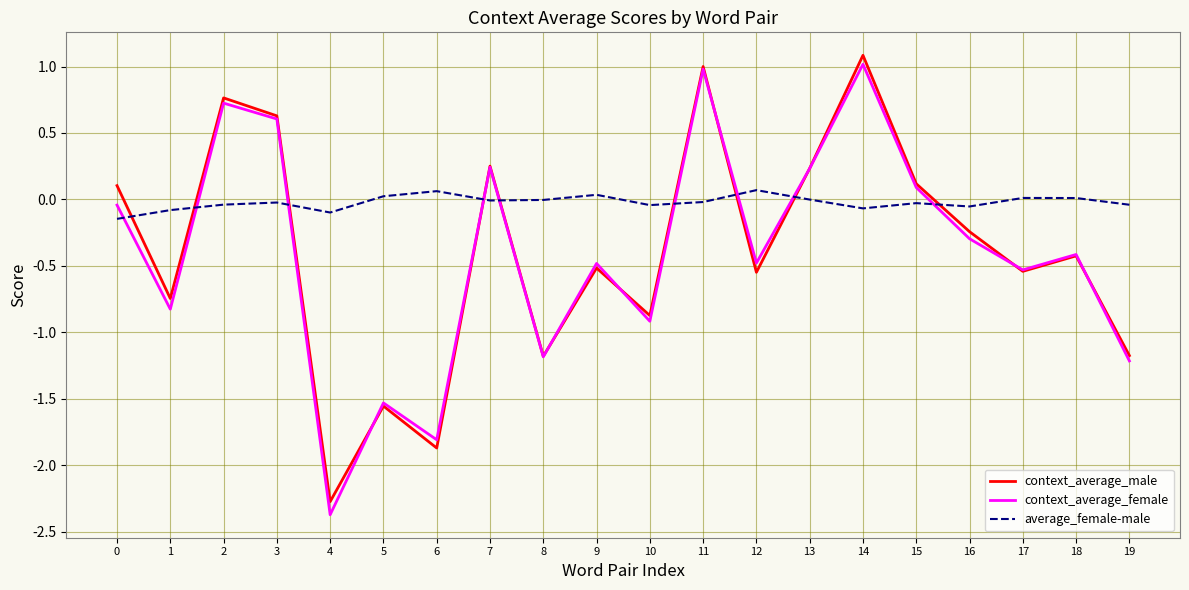

True or false: average_female-male and context_average_male intersect in this chart.

True